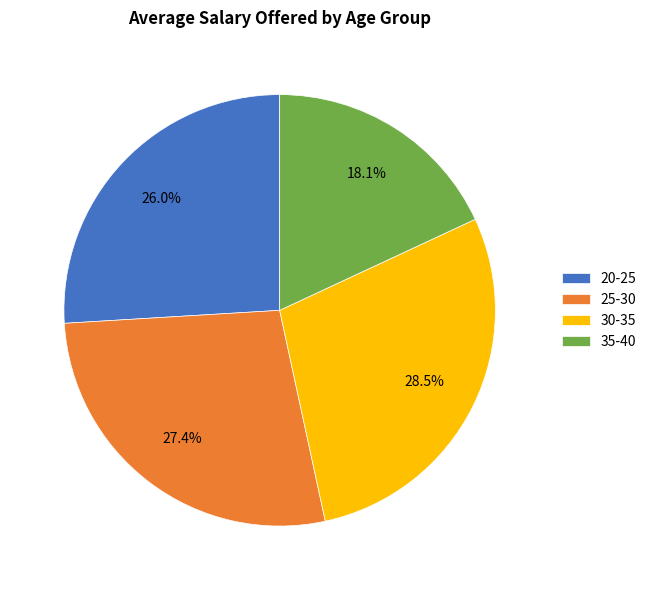

To the nearest percent, what portion does 25-30 represent?

27%